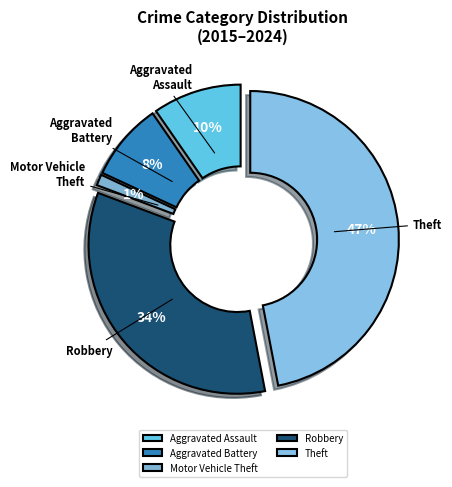

Count the number of slices in the pie.

5